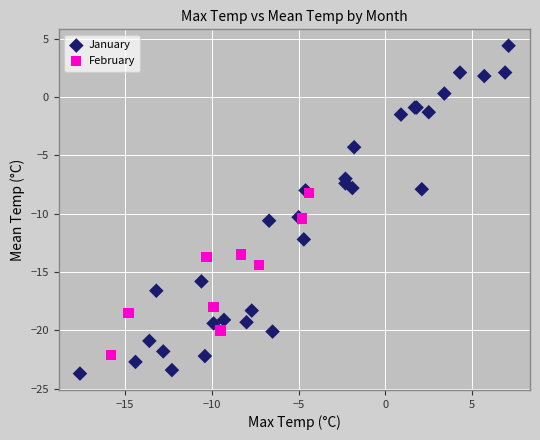

Which series reaches the maximum Y coordinate?

January